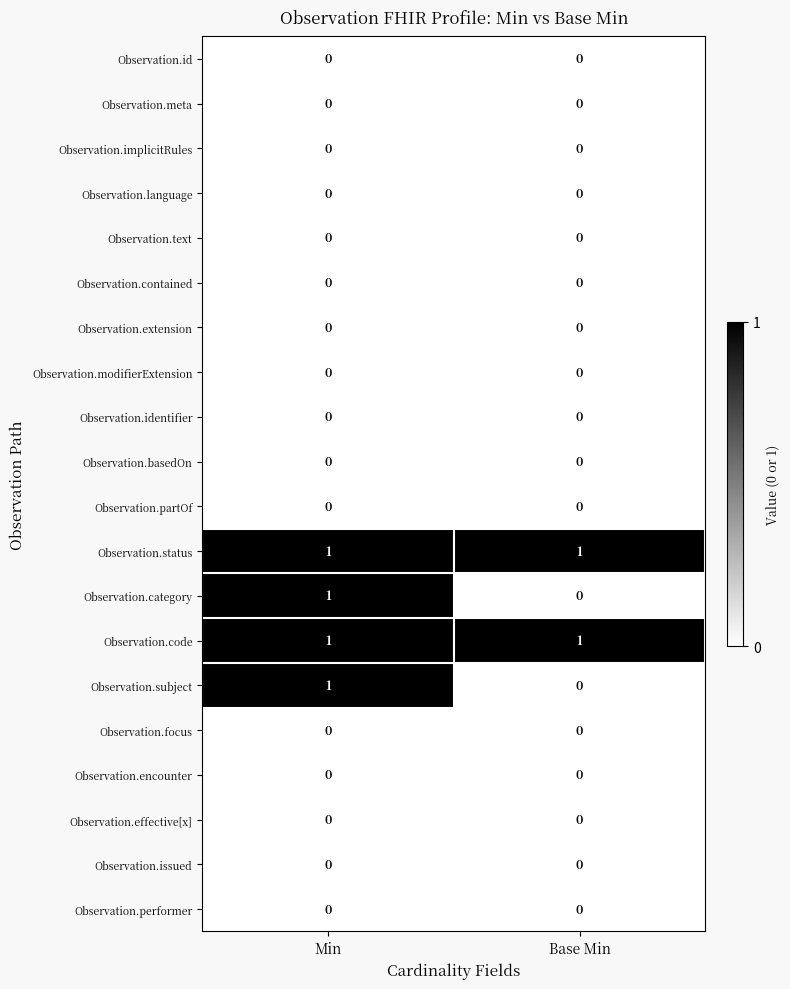

The value of Observation.identifier at Base Min is 0. True or false?

True